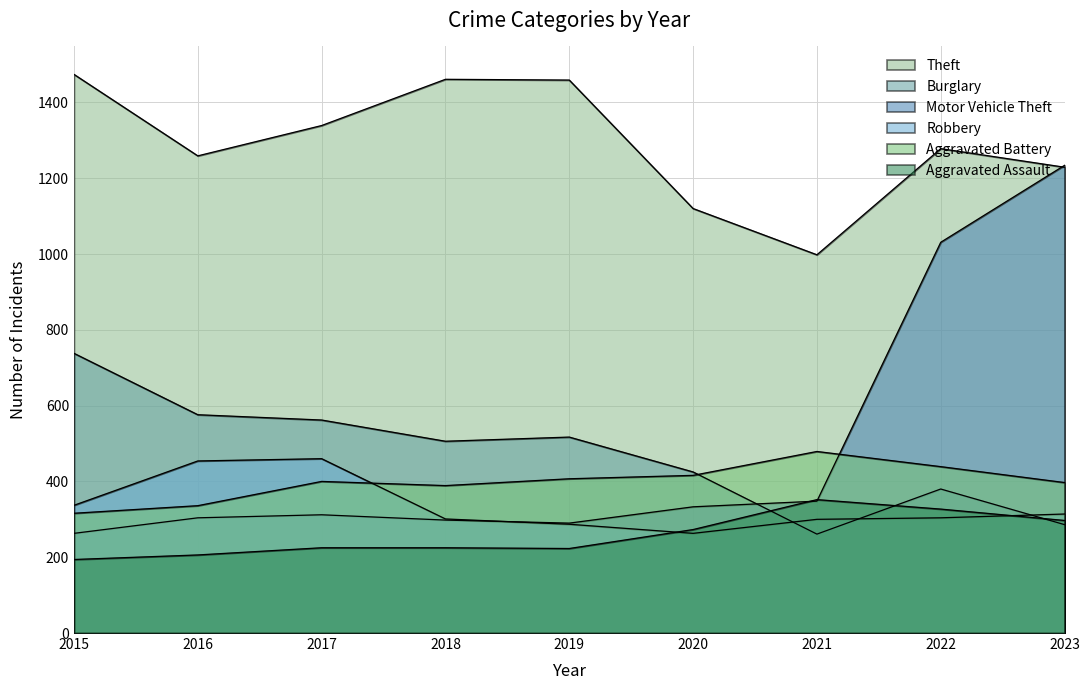

How many lines are shown in the chart?

6